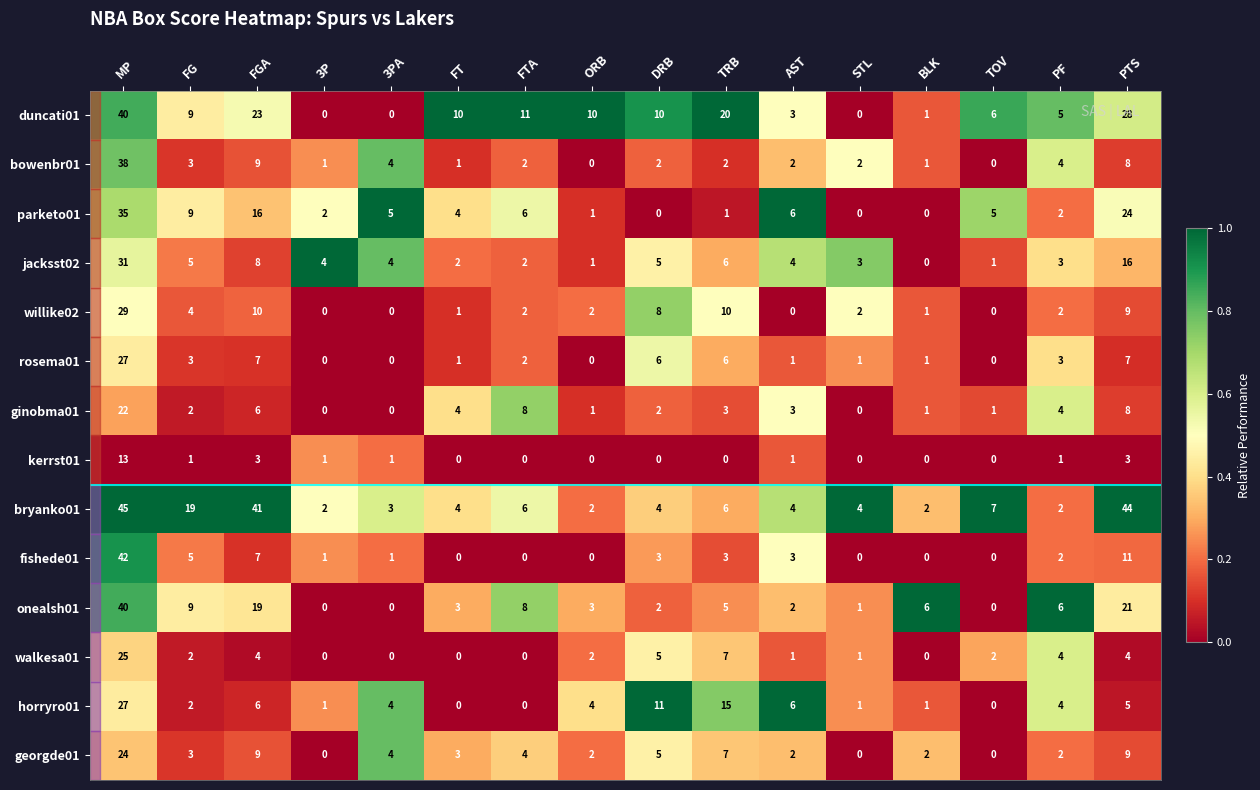

At how many categories does at least one series exceed 37?

3